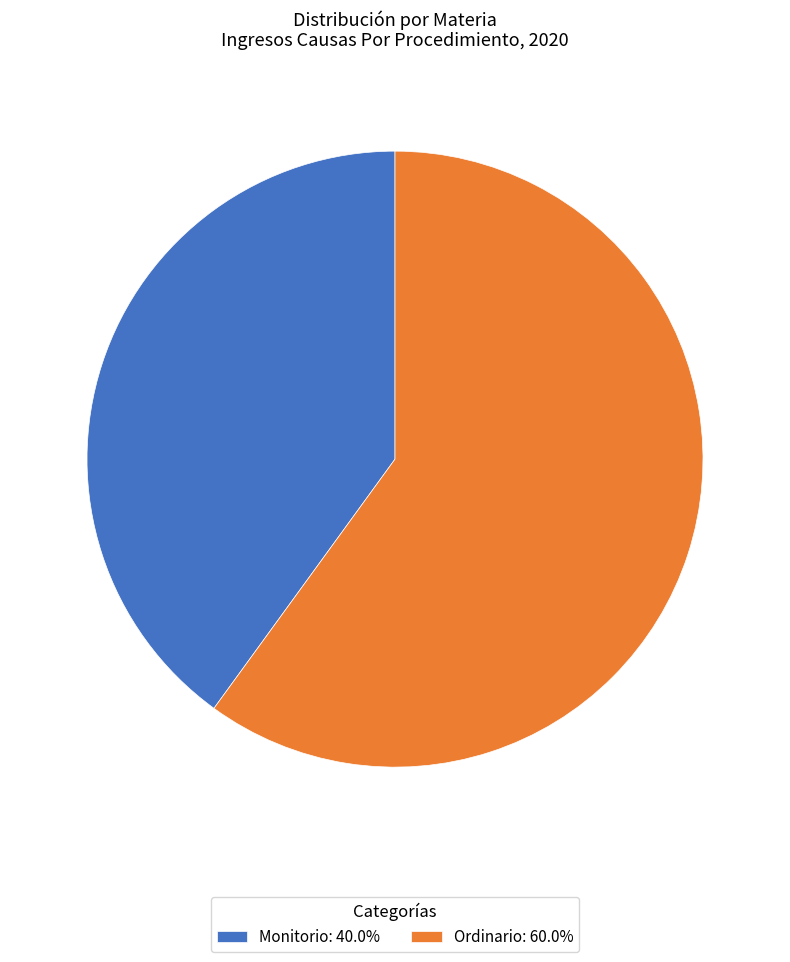

Count the number of slices in the pie.

2